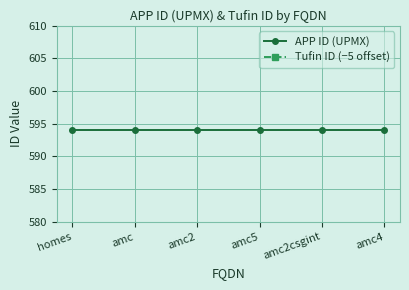

List the series in order of their overall mean, lowest first.

APP ID (UPMX), Tufin ID (−5 offset)